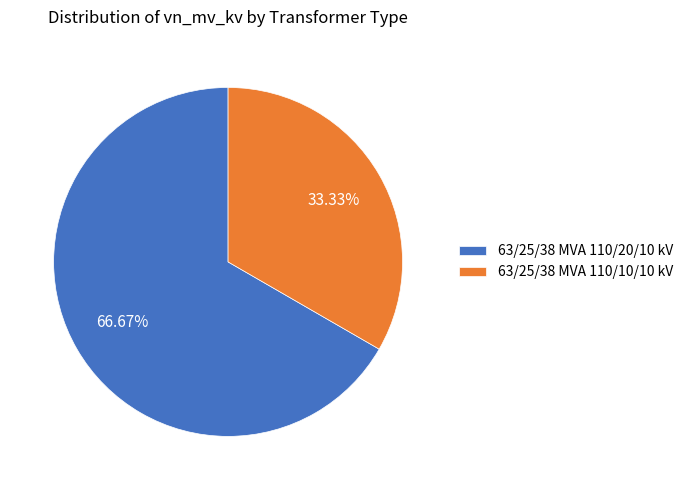

To the nearest percent, what is the difference between the largest and smallest slice percentages?

33%